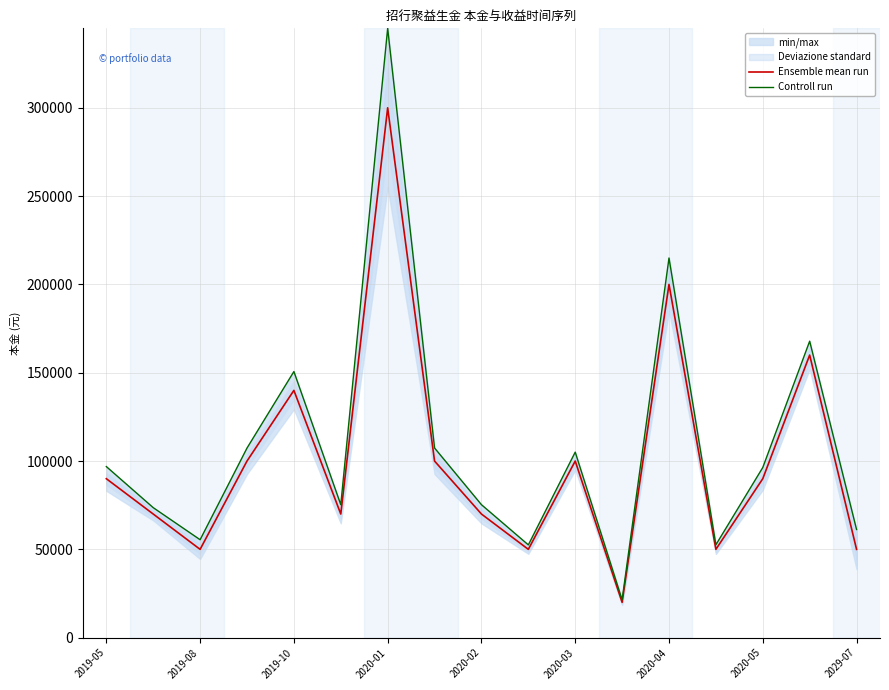

True or false: Ensemble mean run and Controll run intersect in this chart.

False